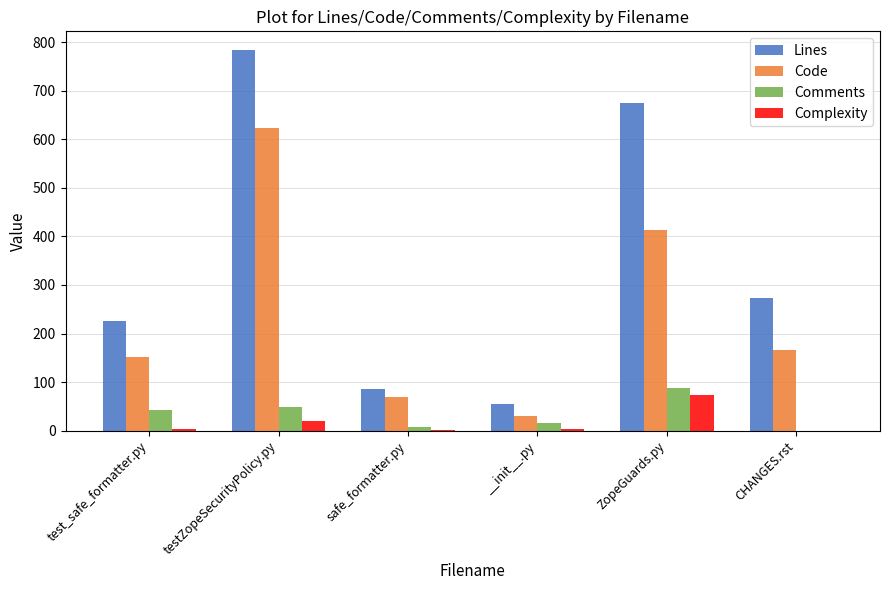

How many groups of bars are there?

6